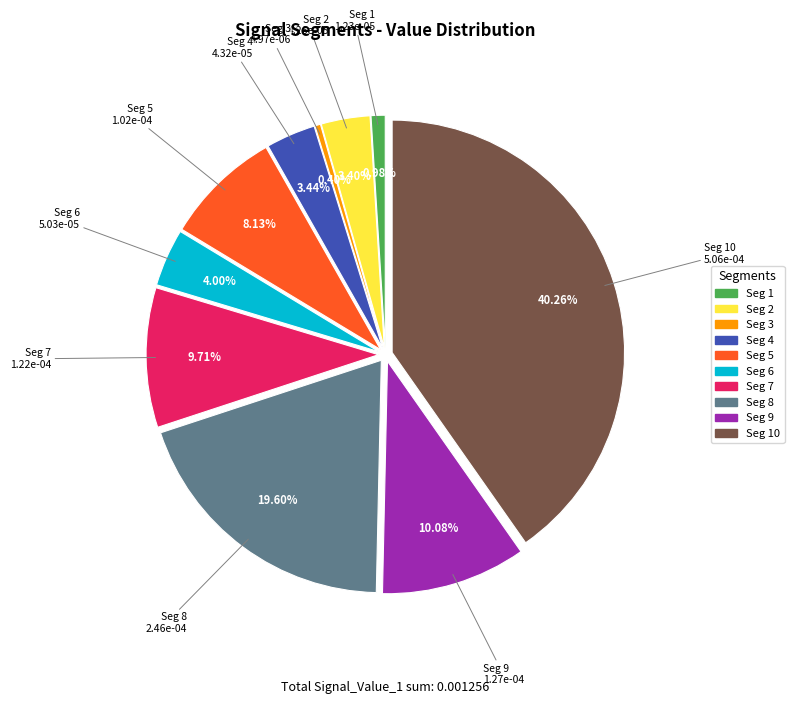

Is there a majority slice in this chart?

No